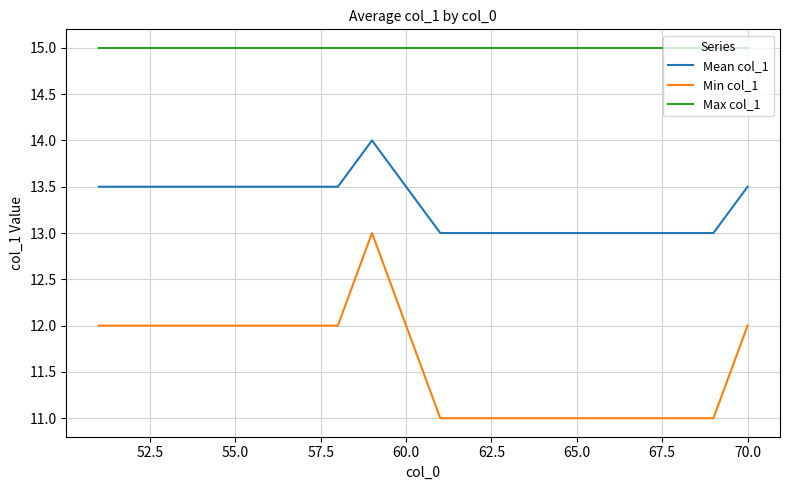

Rank the series by their average value, from highest to lowest.

Max col_1, Mean col_1, Min col_1